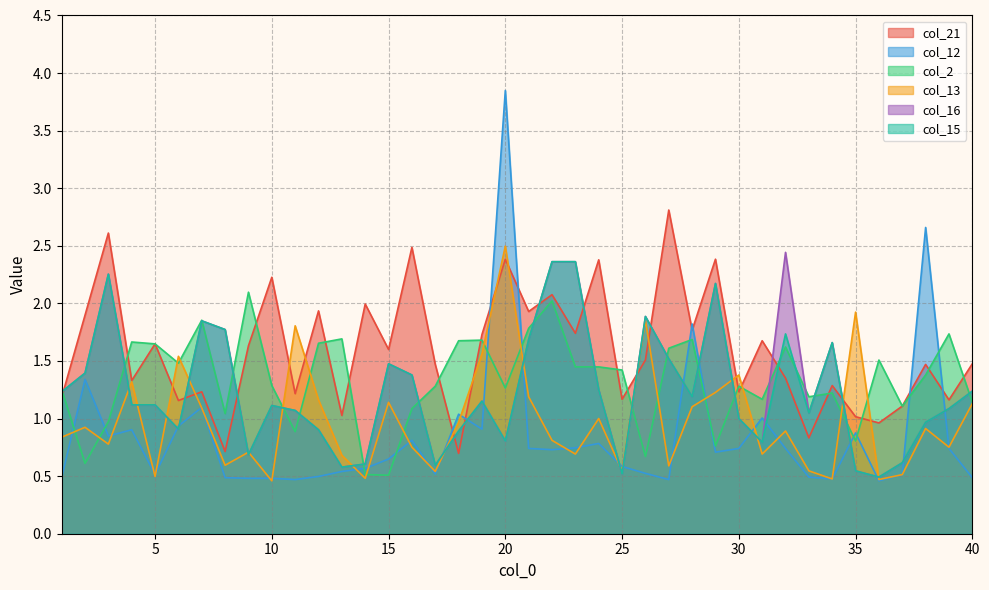

How many lines are shown in the chart?

6